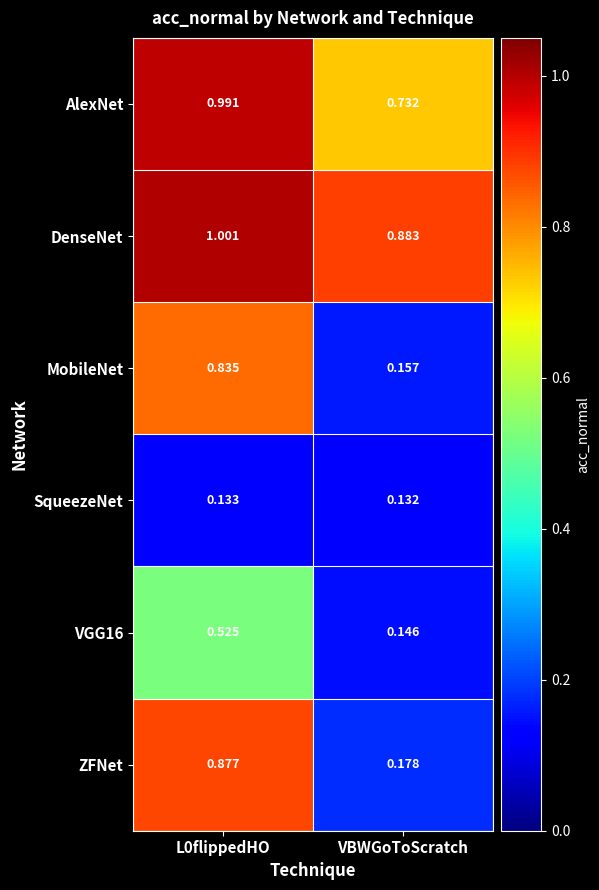

Where is DenseNet nearest to the value 0?

VBWGoToScratch